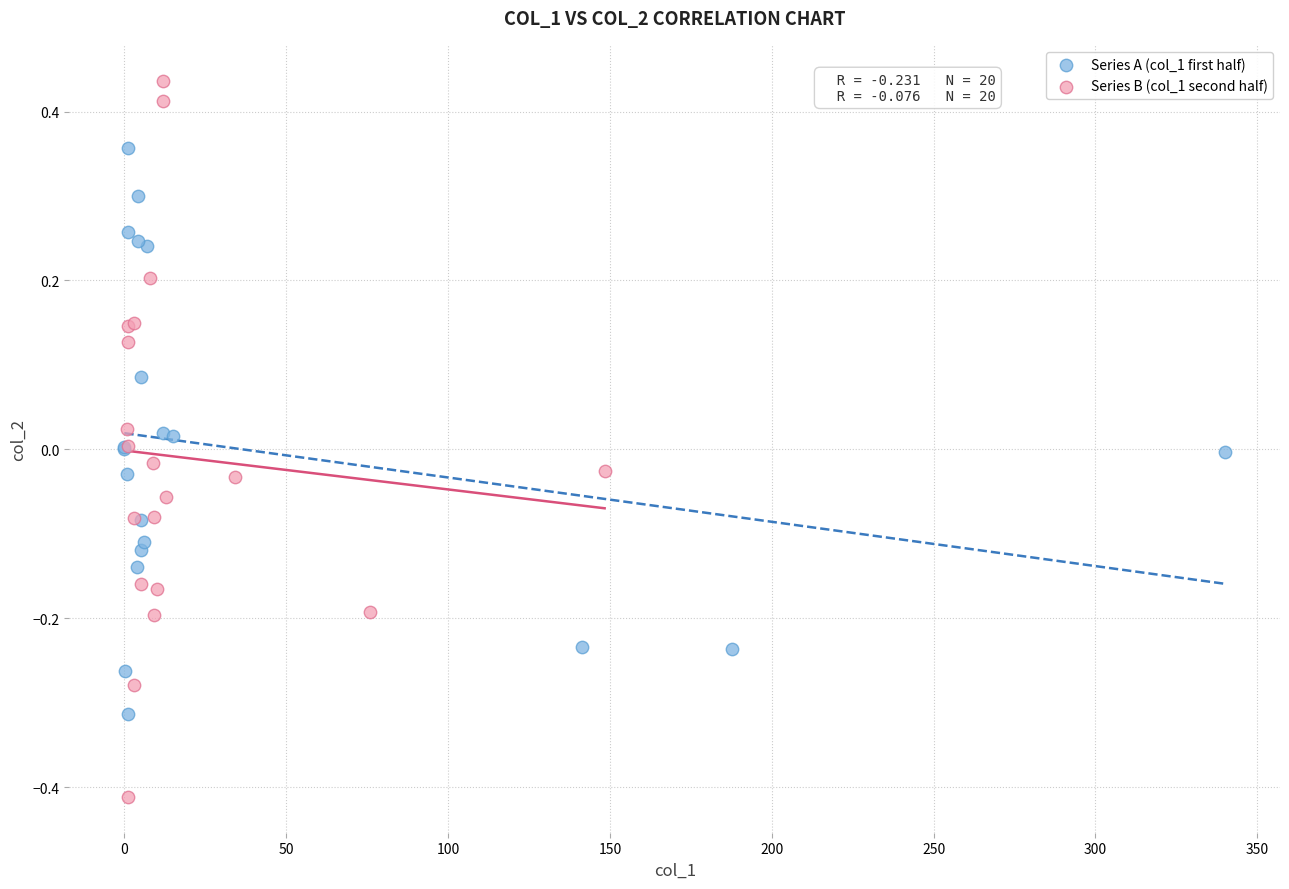

Which series has the largest Y range (max minus min)?

Series B (col_1 second half)